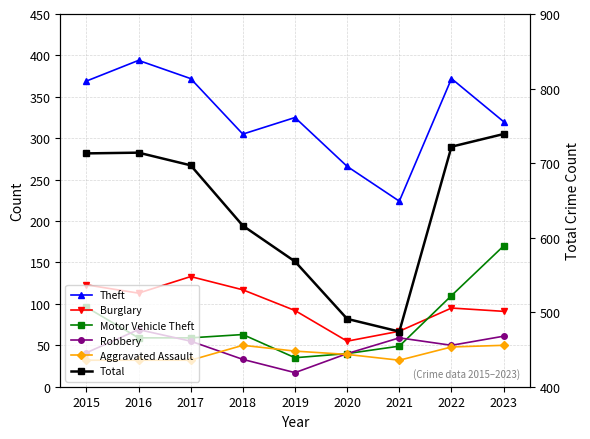

How many values in the Motor Vehicle Theft series exceed 59?

4